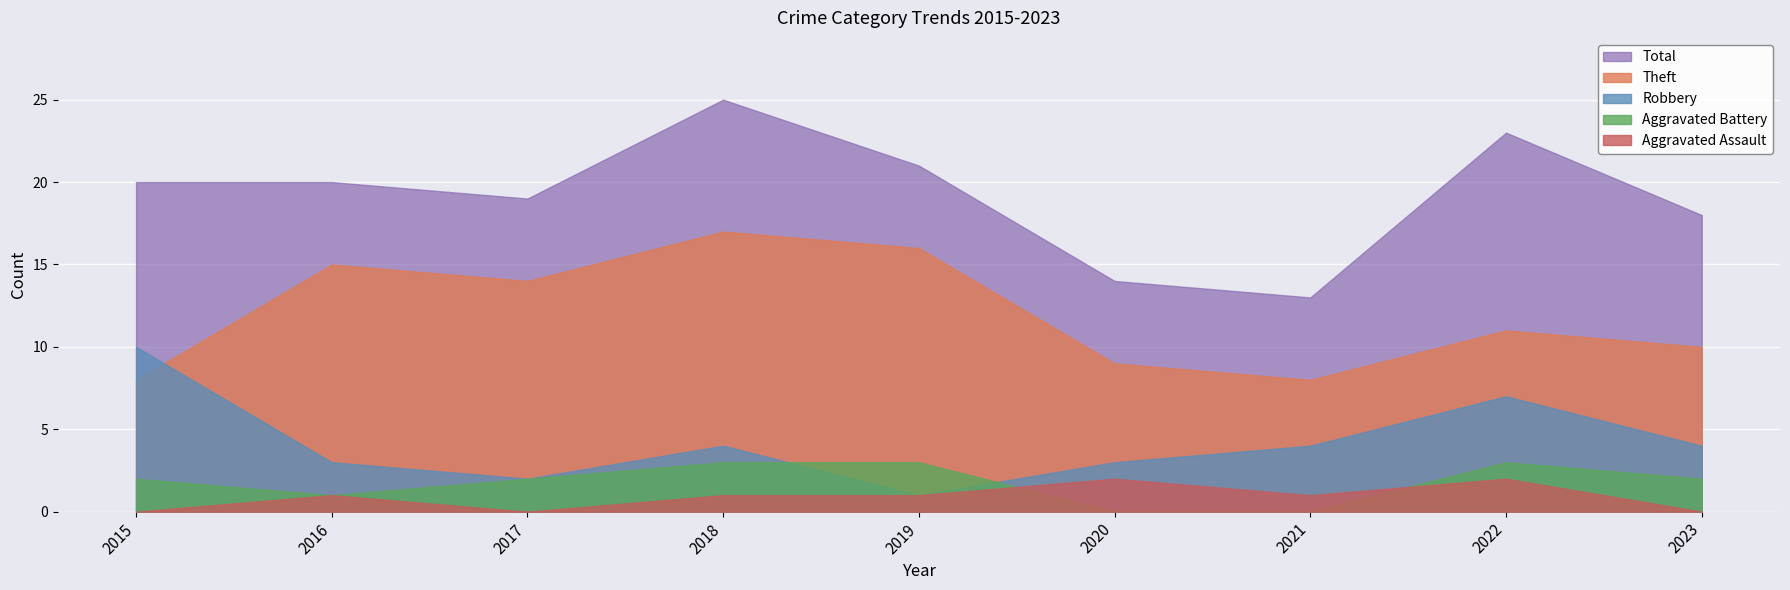

Reading left to right, list all the values displayed in this chart.

Robbery: 2015=10	2016=3	2017=2	2018=4	2019=1	2020=3	2021=4	2022=7	2023=4
Theft: 2015=8	2016=15	2017=14	2018=17	2019=16	2020=9	2021=8	2022=11	2023=10
Aggravated Battery: 2015=2	2016=1	2017=2	2018=3	2019=3	2020=0	2021=0	2022=3	2023=2
Aggravated Assault: 2015=0	2016=1	2017=0	2018=1	2019=1	2020=2	2021=1	2022=2	2023=0
Total: 2015=20	2016=20	2017=19	2018=25	2019=21	2020=14	2021=13	2022=23	2023=18